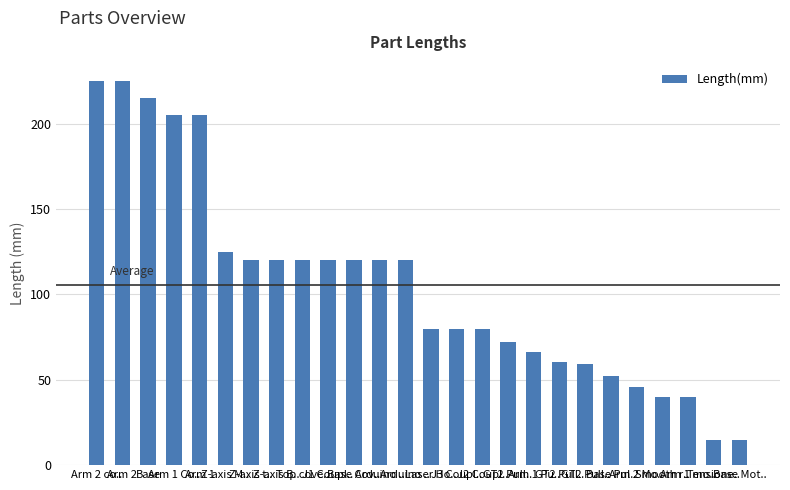

How many bars are there in total?

26